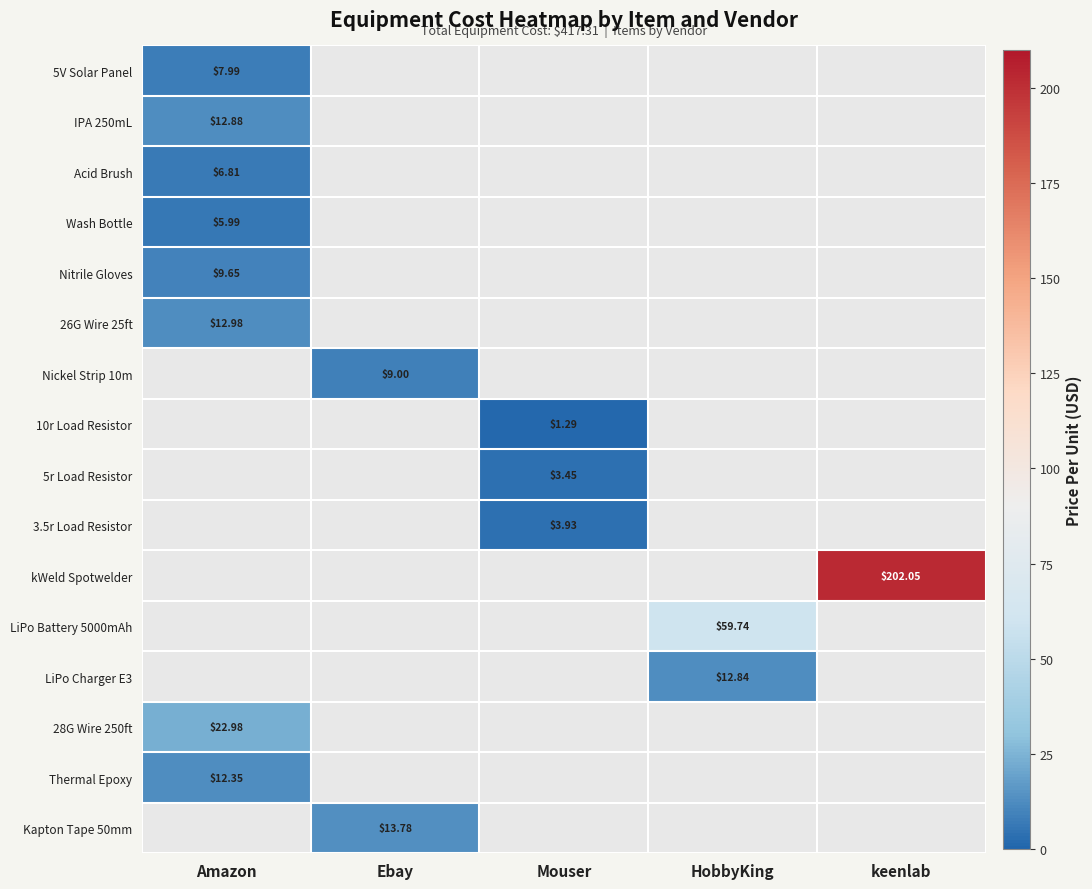

At which category is the sum across all series the highest?

keenlab